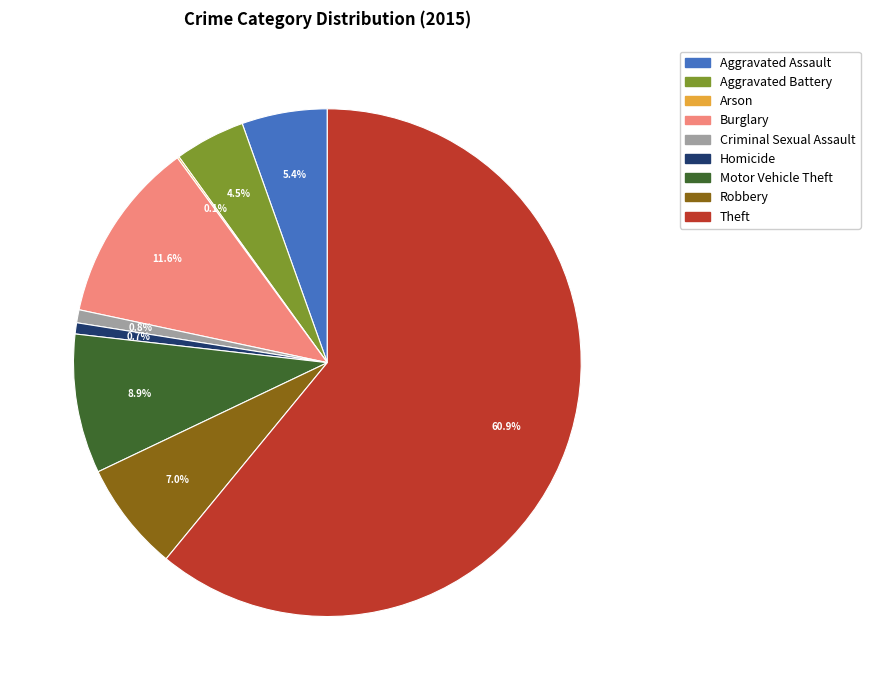

How much of the chart is everything except Aggravated Battery?

95.5%